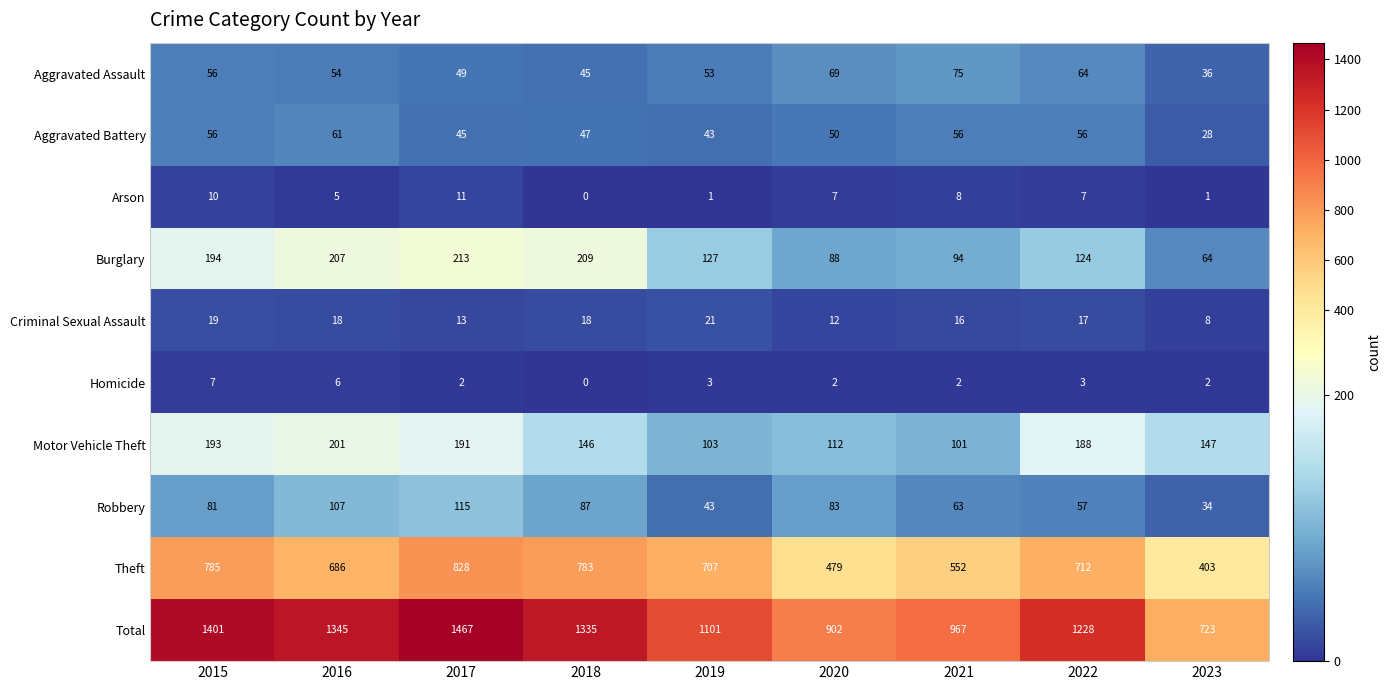

How many data points in Aggravated Battery are less than 50?

4